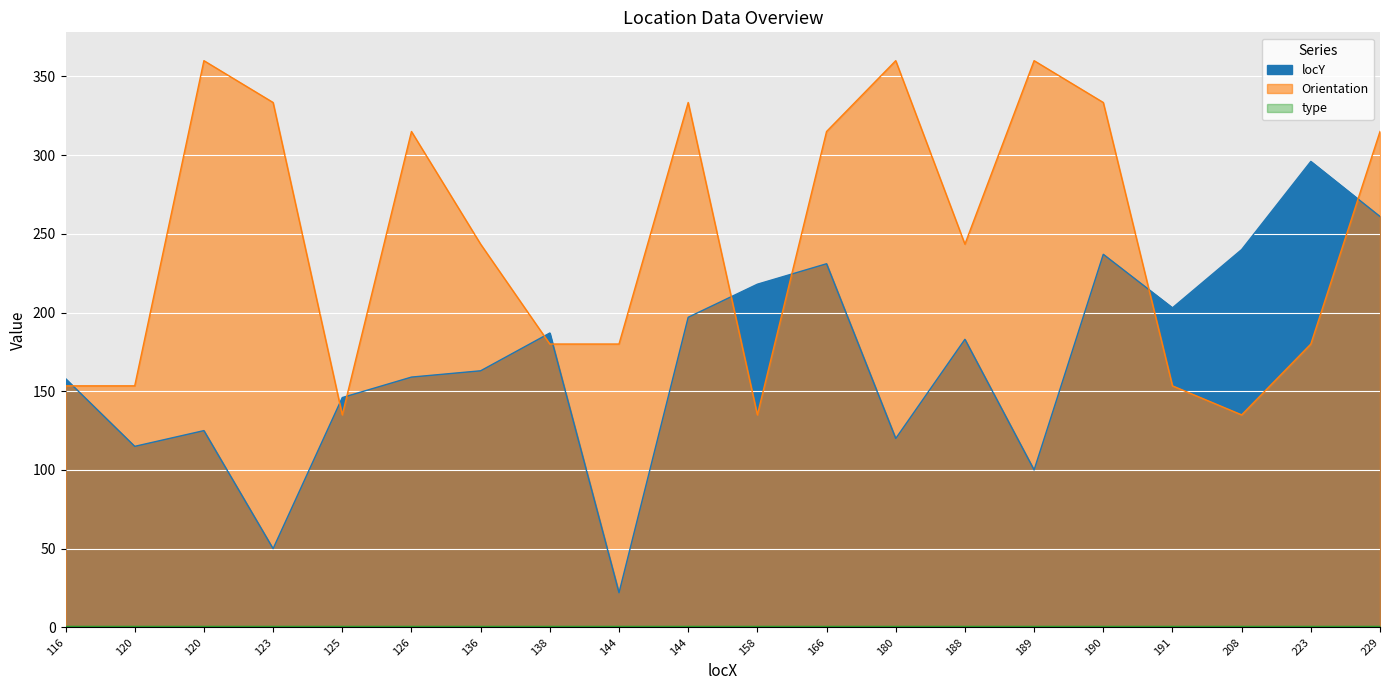

True or false: Orientation and locY cross at least once.

True